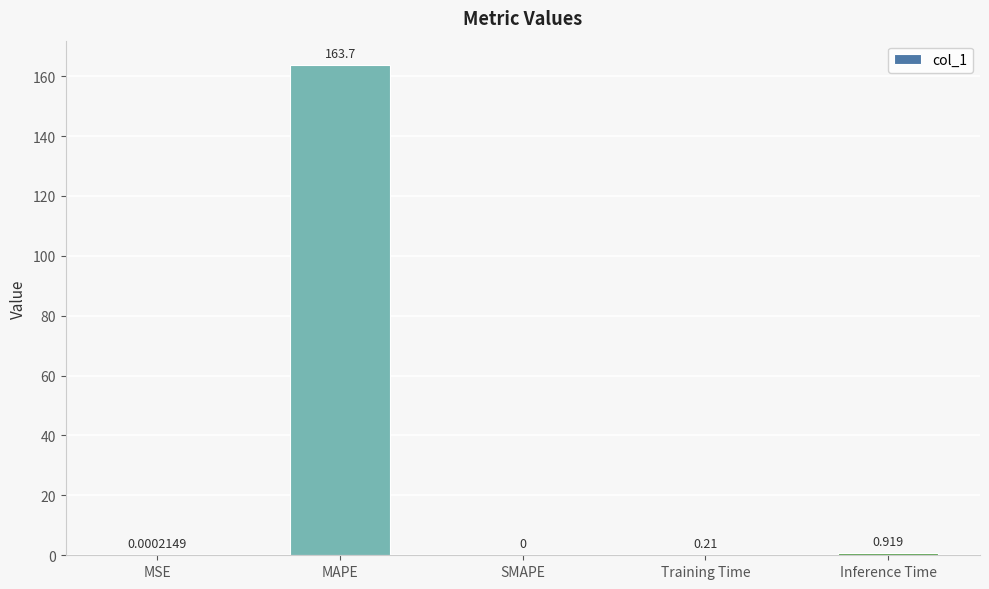

What is the greatest value displayed?

163.7